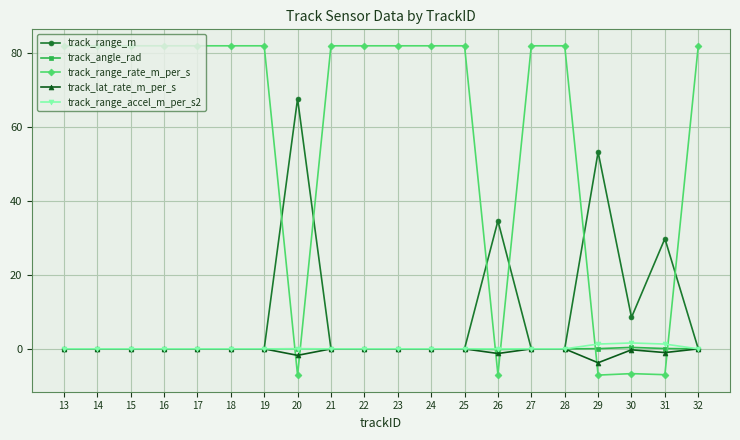

The track_range_m series shows -20.9 at 24. True or false?

False